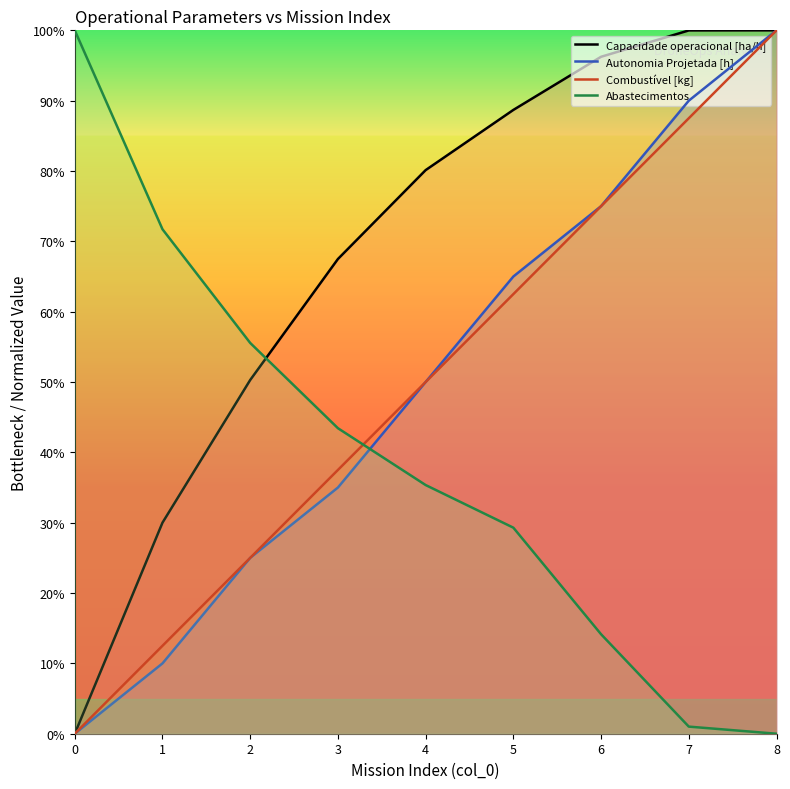

The Autonomia Projetada [h] series shows -48.1 at 0. True or false?

False